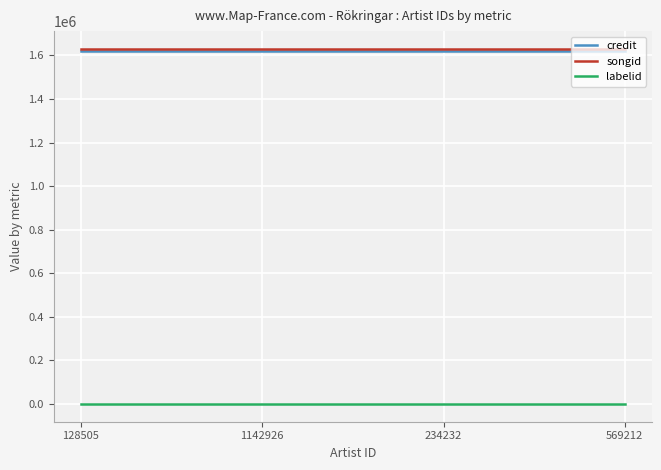

Reading left to right, extract all data points from this chart.

credit: 128505=1619911	1142926=1619911	234232=1619911	569212=1619911
songid: 128505=1629957	1142926=1629957	234232=1629957	569212=1629957
labelid: 128505=-1	1142926=-1	234232=-1	569212=-1